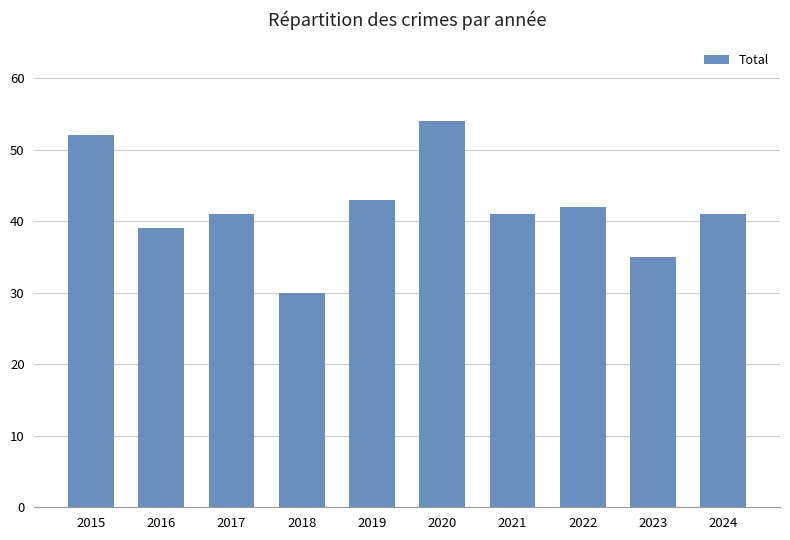

Is it true that the value at 2023 is 18?

False